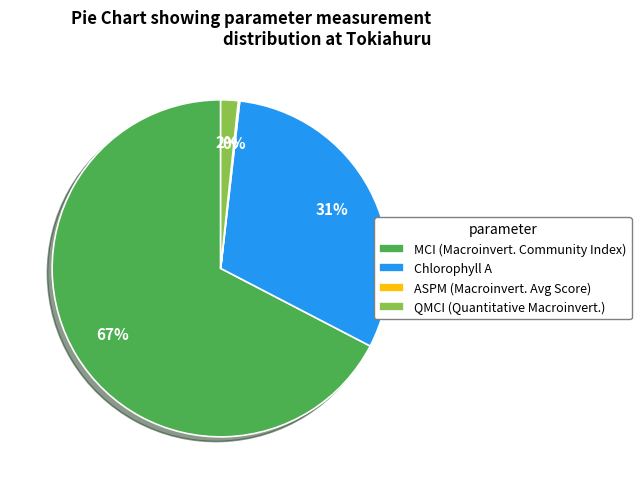

Combined, do MCI (Macroinvert. Community Index) and QMCI (Quantitative Macroinvert.) account for over 50%?

Yes